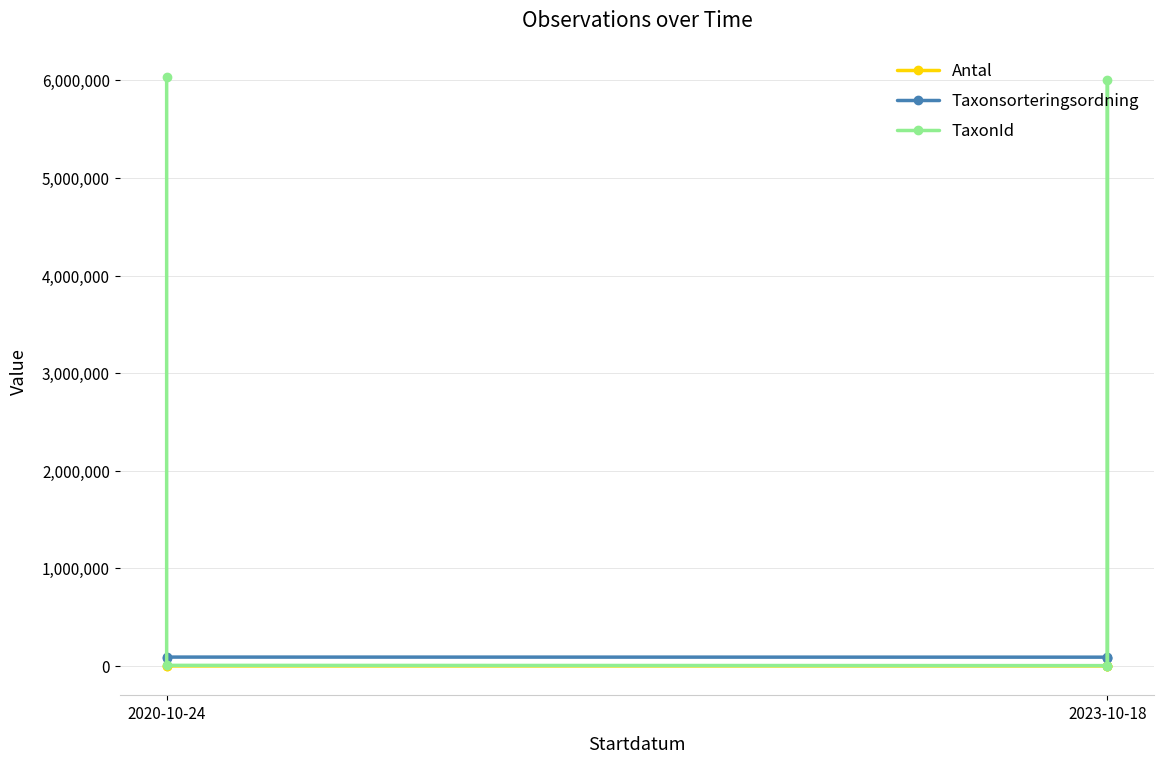

At which label is Antal closest to 20?

2020-10-24